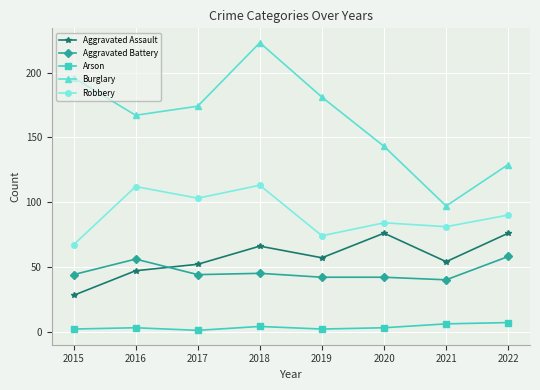

True or false: Burglary has a value of 52 at 2018.

False